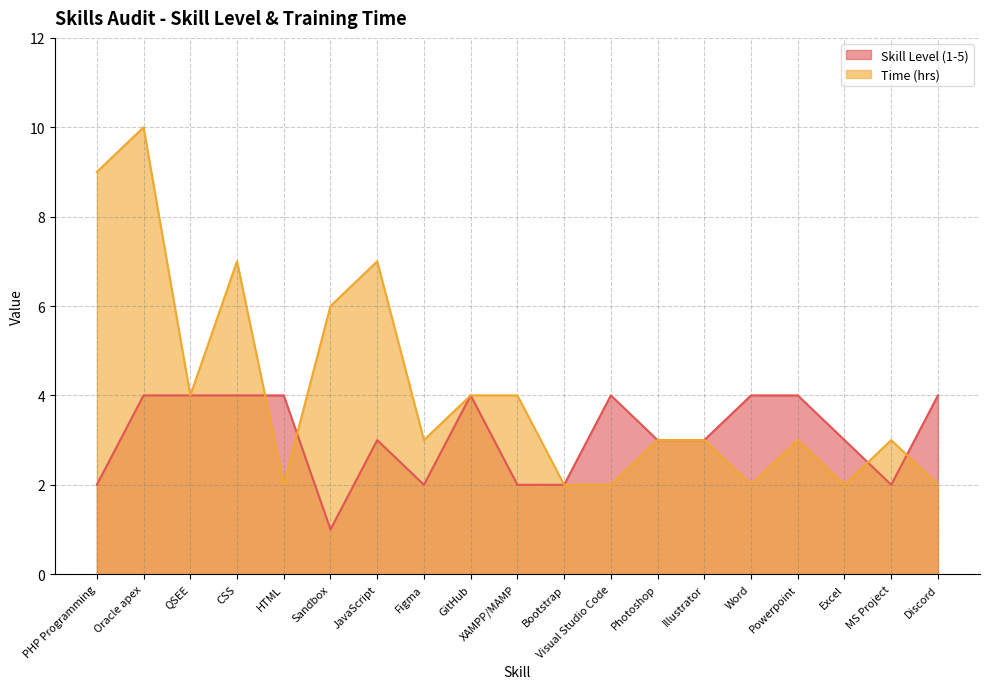

Reading left to right, extract all data points from this chart.

Skill Level (1-5): 2	4	4	4	4	1	3	2	4	2	2	4	3	3	4	4	3	2	4
Time (hrs): 9	10	4	7	2	6	7	3	4	4	2	2	3	3	2	3	2	3	2